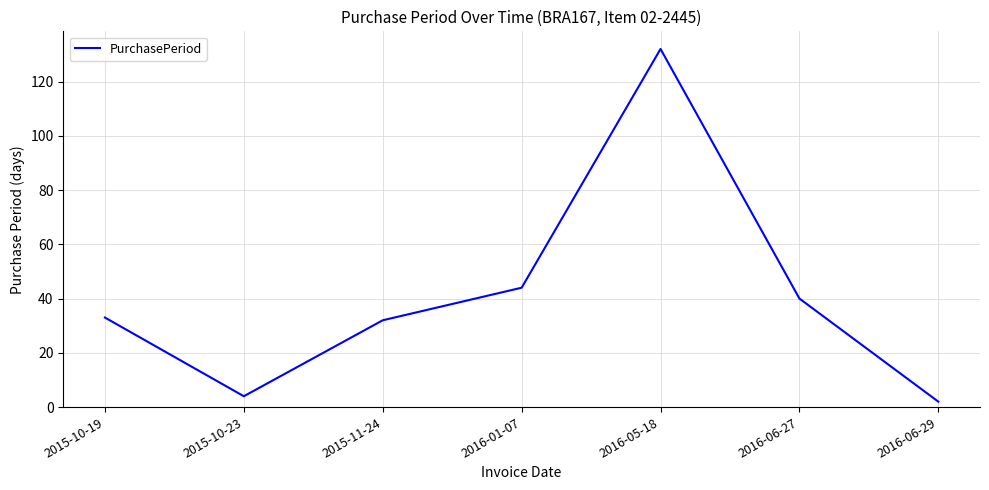

What position from the left is 2015-10-19?

1